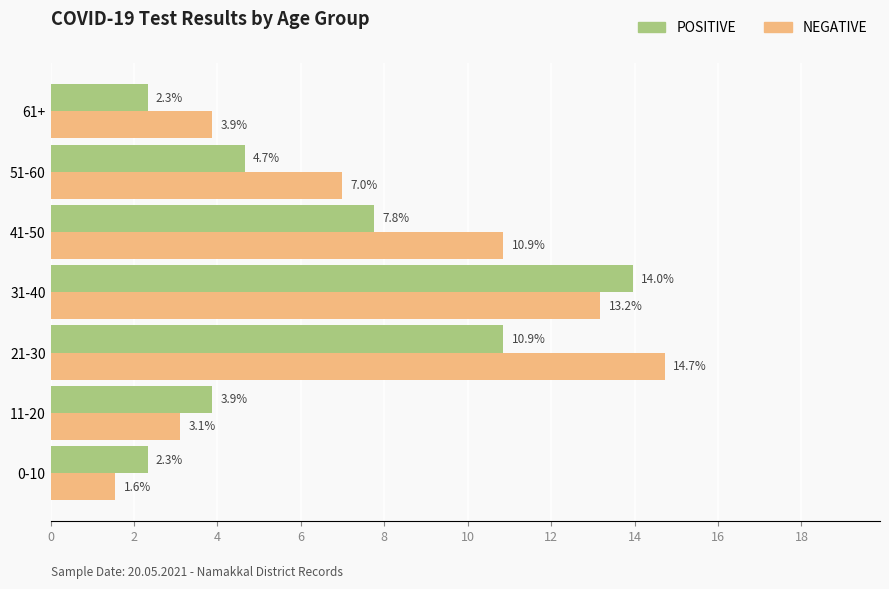

At which category does the chart reach its minimum across all series?

0-10